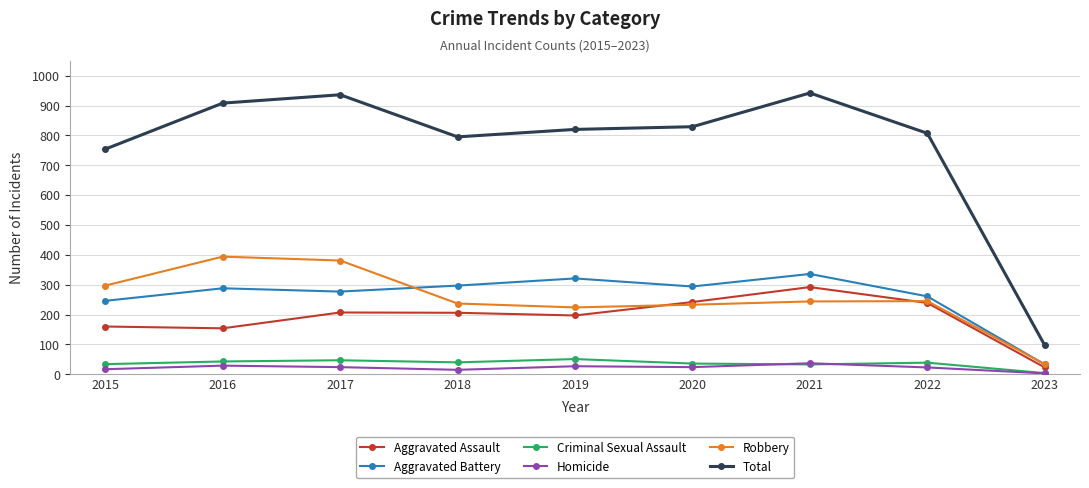

At which category does Homicide reach its first local valley?

2018